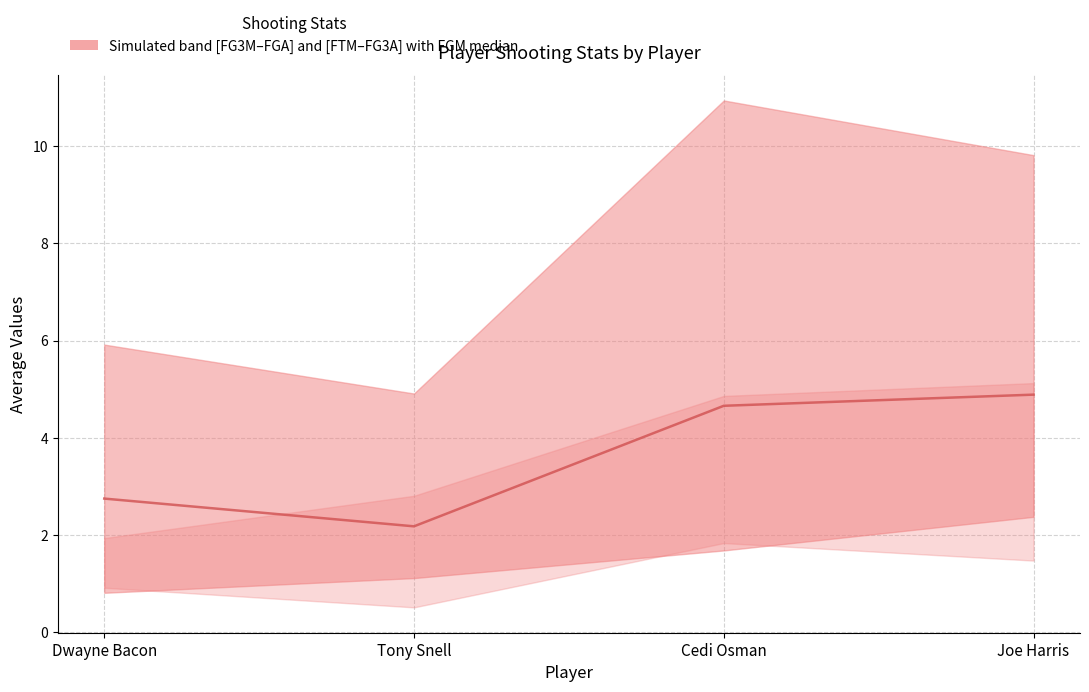

What is the maximum value shown in the chart?

4.9